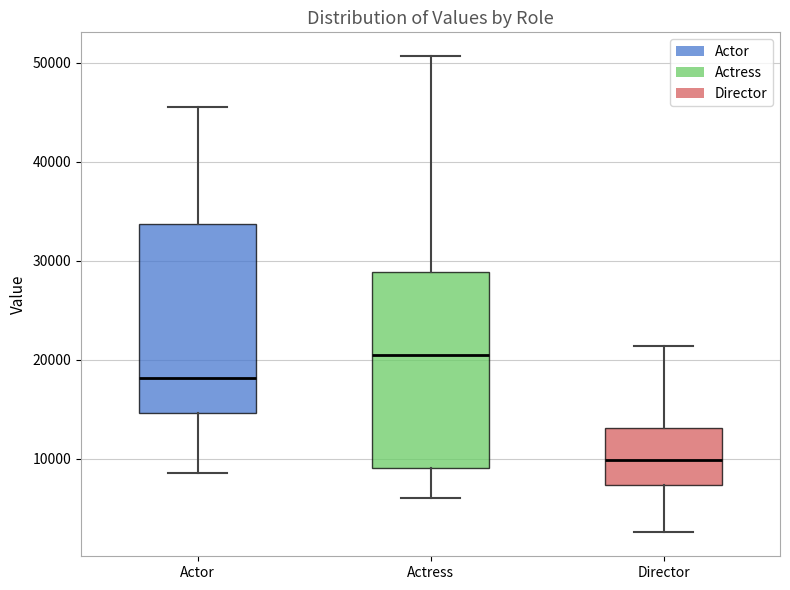

Reading left to right, transcribe this box plot: for each box, give where its median line is, the range the box spans, and where its two whiskers end, as read against the y-axis. The values are not printed on the chart, so give them approximately, as read against the axis.

Actor: median 18000, box 15000 to 34000, whiskers 9000 to 46000
Actress: median 20000, box 9000 to 29000, whiskers 6000 to 51000
Director: median 10000, box 7000 to 13000, whiskers 3000 to 21000